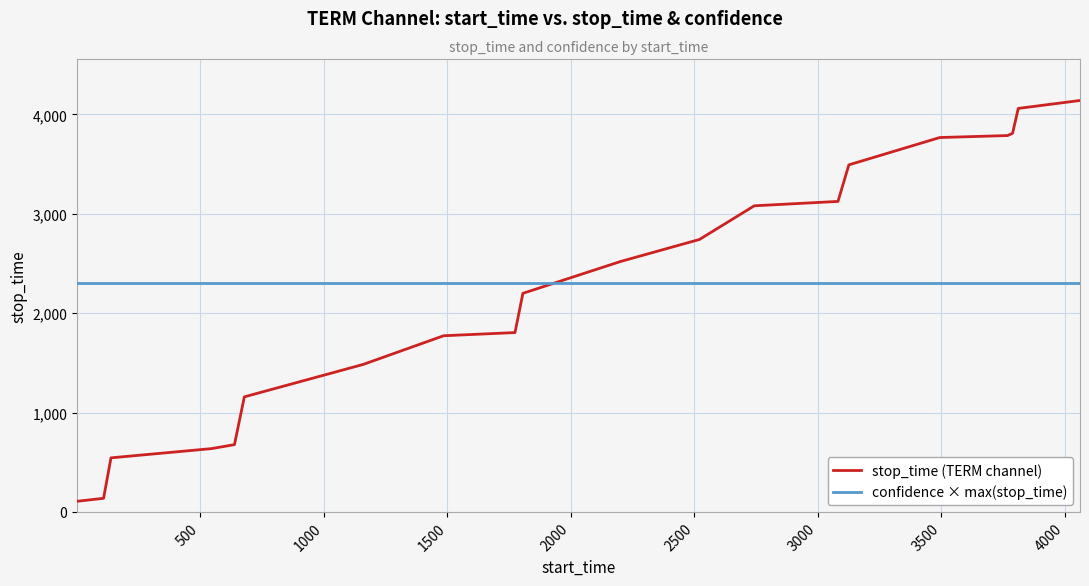

Which series ends up on top after the final intersection of confidence × max(stop_time) and stop_time (TERM channel)?

stop_time (TERM channel)